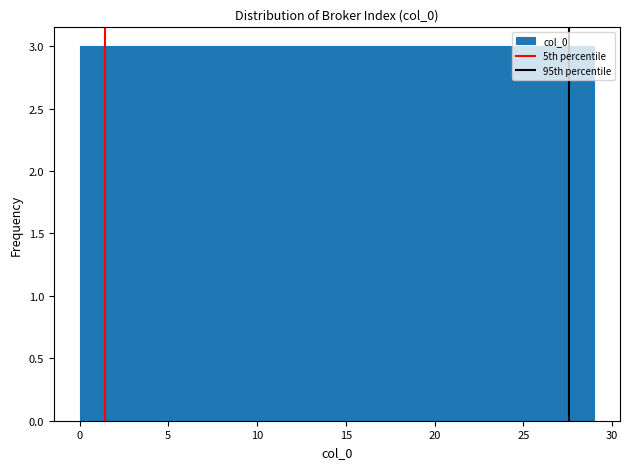

How tall is the bar that spans 23.2 to 26.1 on the x-axis? Neither the bar edges nor the heights are printed on the chart, so give them approximately, as read against the axes.

3